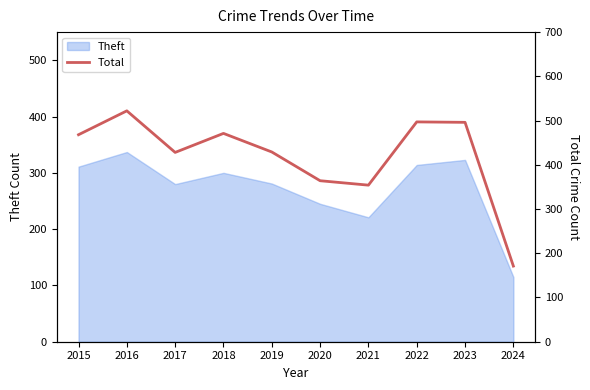

The chart shows a value of 771 at 2019. True or false?

False